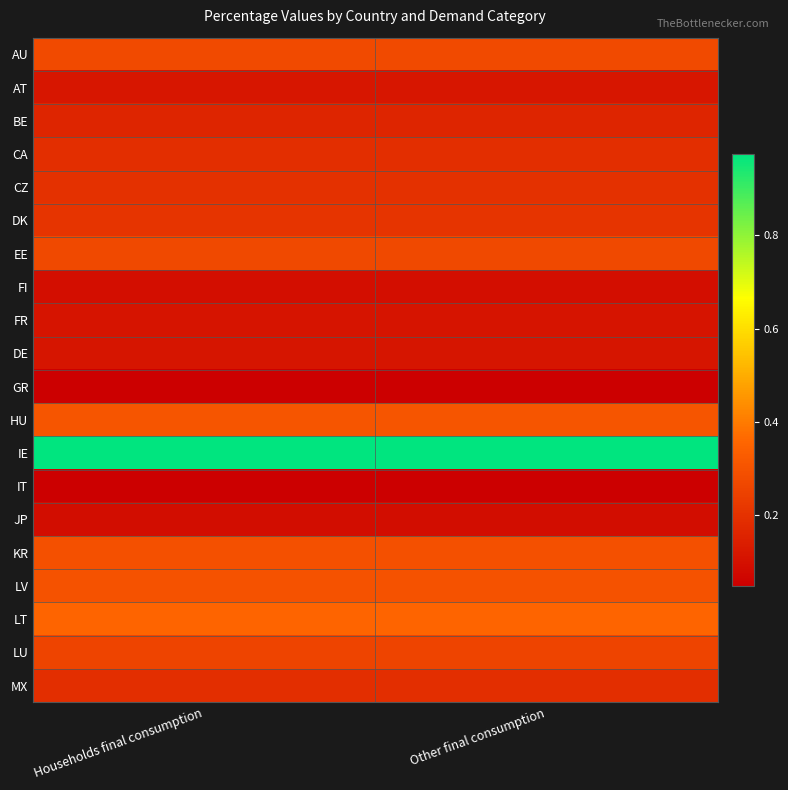

Reading left to right, what are all the values shown in this chart?

AU: Households final consumption=0.3	Other final consumption=0.3
AT: Households final consumption=0.1	Other final consumption=0.1
BE: Households final consumption=0.2	Other final consumption=0.2
CA: Households final consumption=0.2	Other final consumption=0.2
CZ: Households final consumption=0.2	Other final consumption=0.2
DK: Households final consumption=0.2	Other final consumption=0.2
EE: Households final consumption=0.3	Other final consumption=0.3
FI: Households final consumption=0.1	Other final consumption=0.1
FR: Households final consumption=0.1	Other final consumption=0.1
DE: Households final consumption=0.1	Other final consumption=0.1
GR: Households final consumption=0.1	Other final consumption=0.1
HU: Households final consumption=0.3	Other final consumption=0.3
IE: Households final consumption=1.0	Other final consumption=1.0
IT: Households final consumption=0.0	Other final consumption=0.0
JP: Households final consumption=0.1	Other final consumption=0.1
KR: Households final consumption=0.3	Other final consumption=0.3
LV: Households final consumption=0.3	Other final consumption=0.3
LT: Households final consumption=0.4	Other final consumption=0.4
LU: Households final consumption=0.3	Other final consumption=0.3
MX: Households final consumption=0.2	Other final consumption=0.2